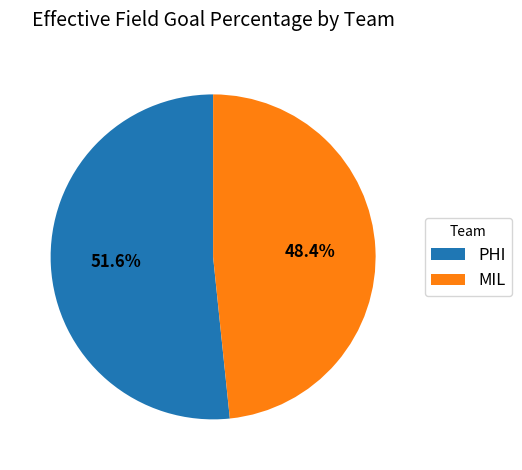

Which slice is the smallest?

MIL